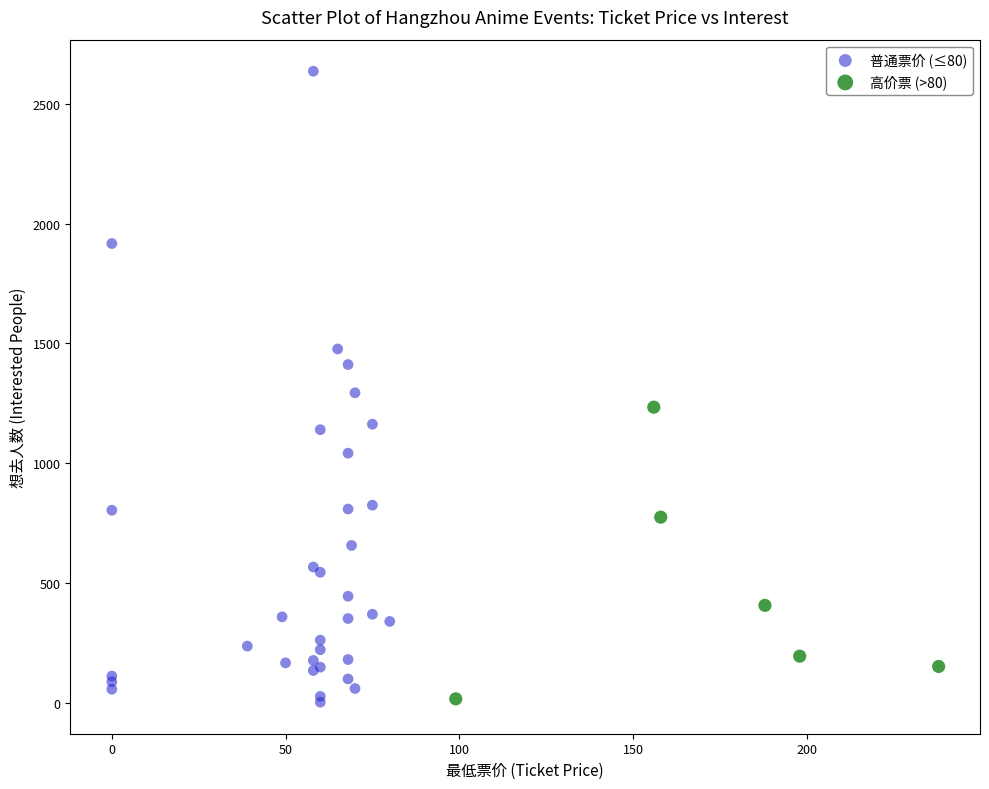

What are all the series names shown in the legend?

普通票价 (≤80), 高价票 (>80)